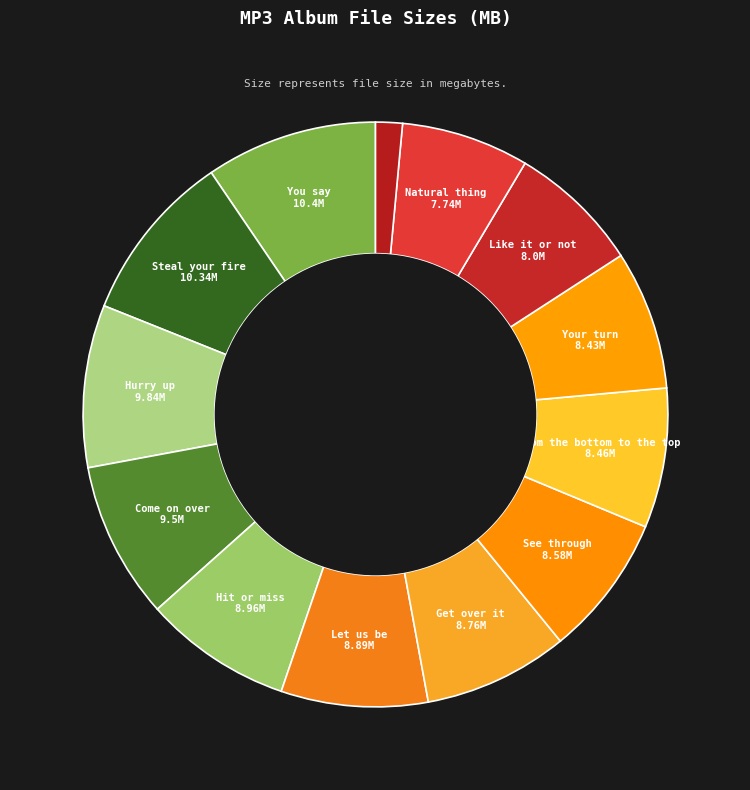

Which slice is the smallest?

Back.jpg